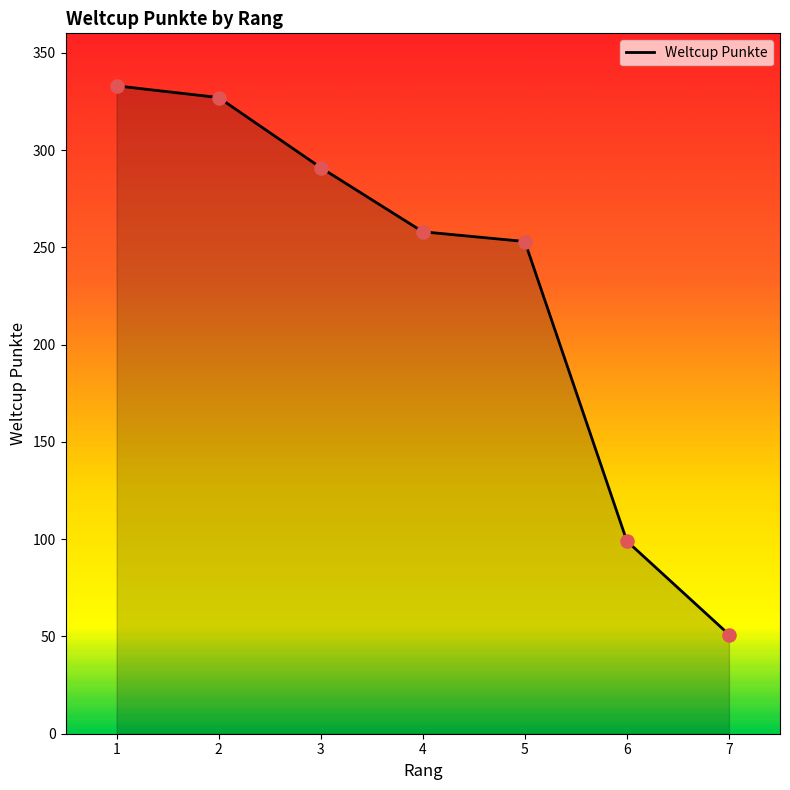

What is the ratio of the value at 2 to the value at 6?

3.3